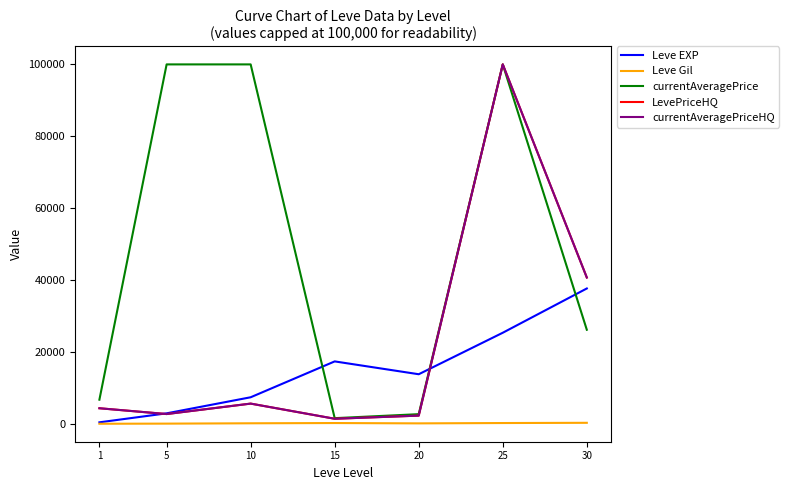

What is the value of the Leve Gil point at the 7th from the left?

375.2